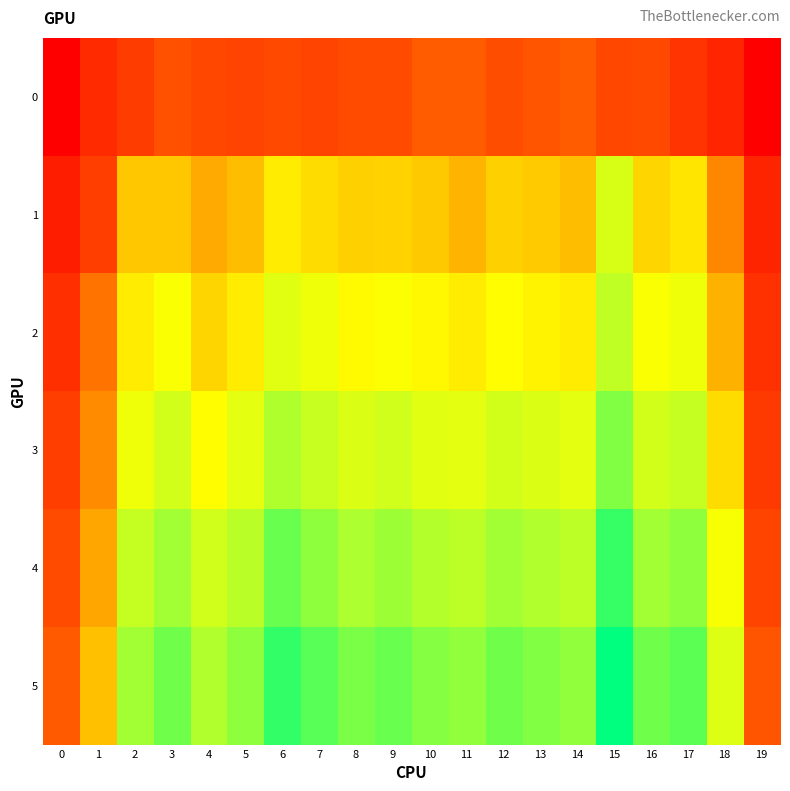

Which has a higher value, 3 or 0?

3